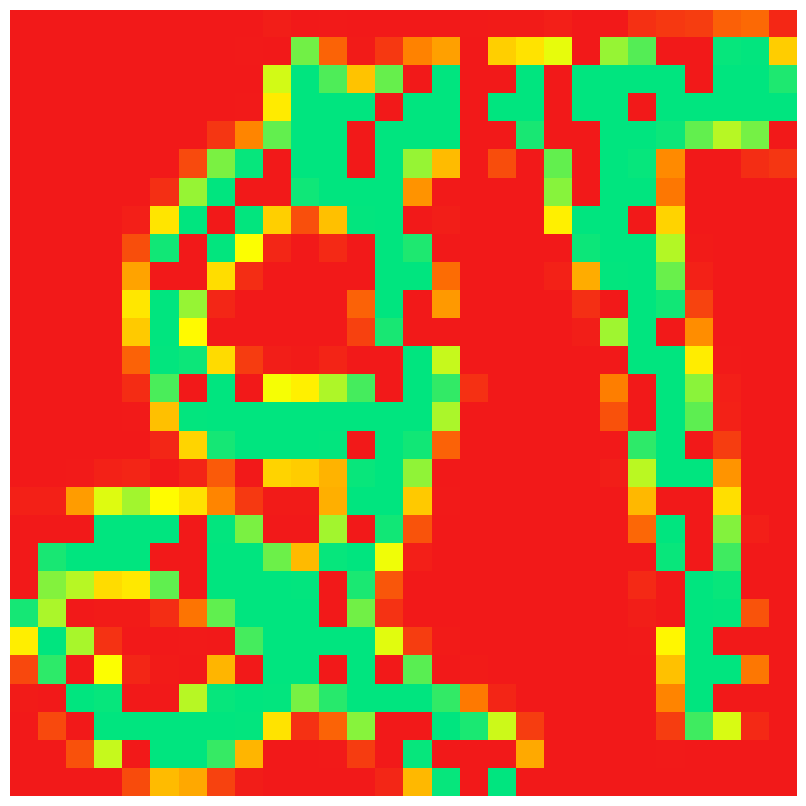

How many distinct data groups are displayed?

28